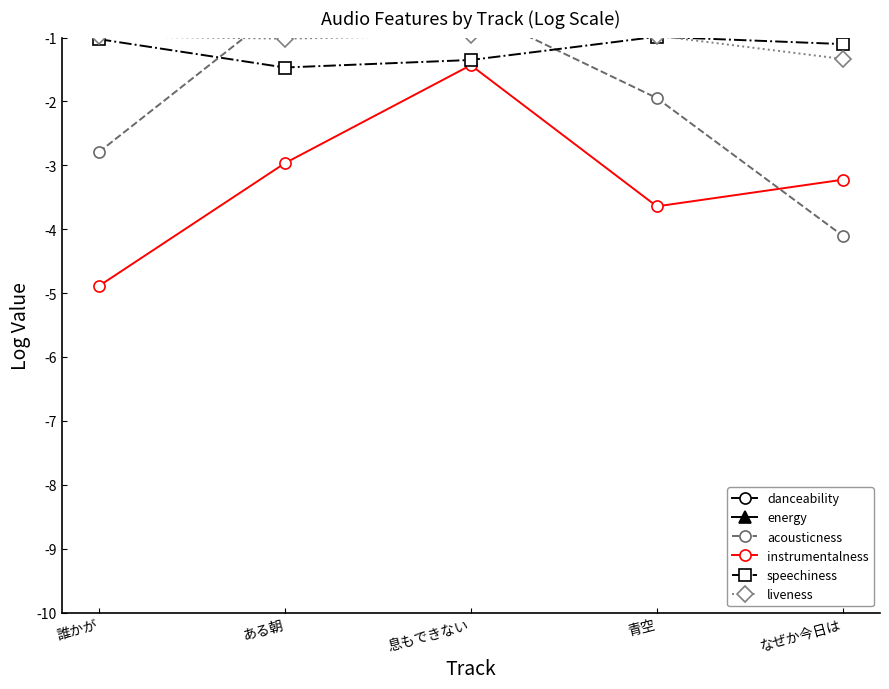

Between ある朝 and なぜか今日は, which series saw the biggest shift?

acousticness